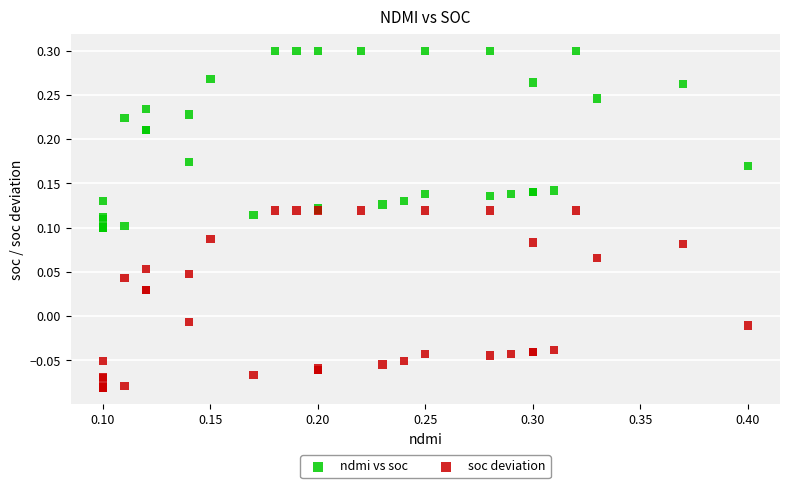

Which series contains the highest Y value?

ndmi vs soc